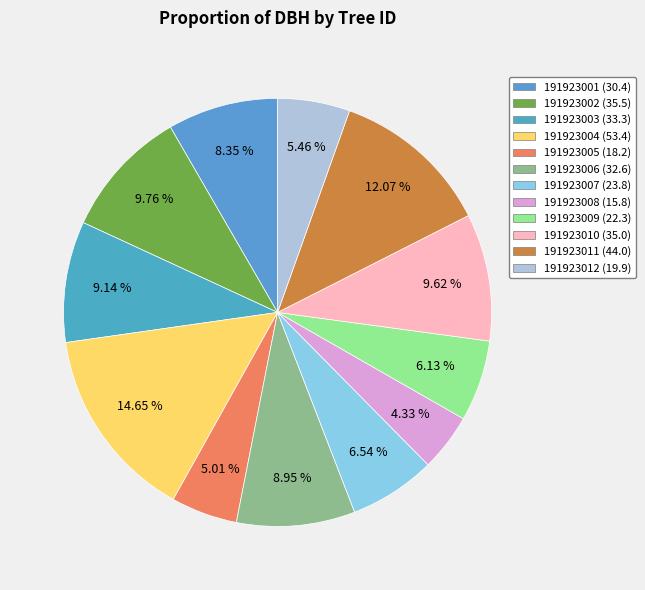

To the nearest percent, what portion does 191923002 represent?

10%